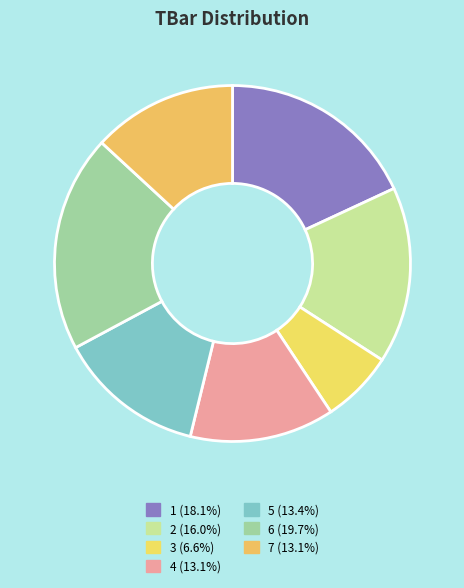

How many segments does this pie chart have?

7